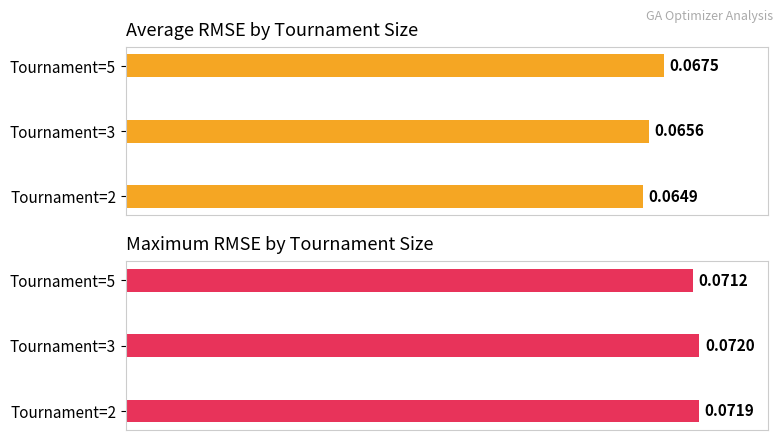

What are all the series names shown in the legend?

Average RMSE, Max RMSE